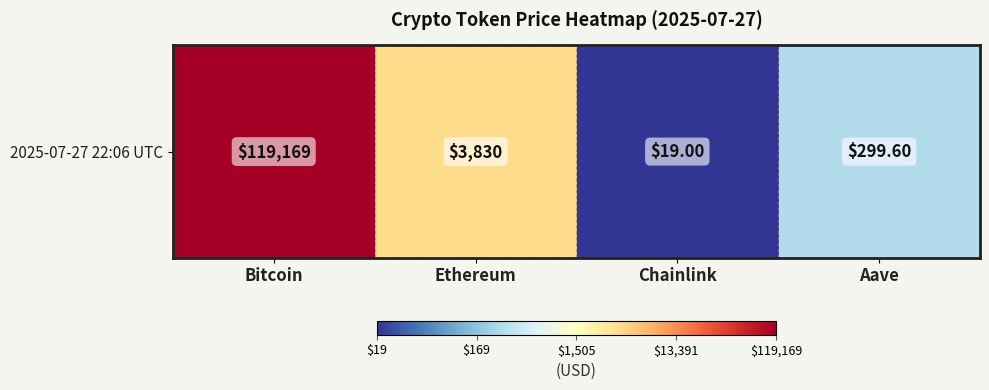

What is the ratio of the value at Bitcoin to the value at Aave?

2.0